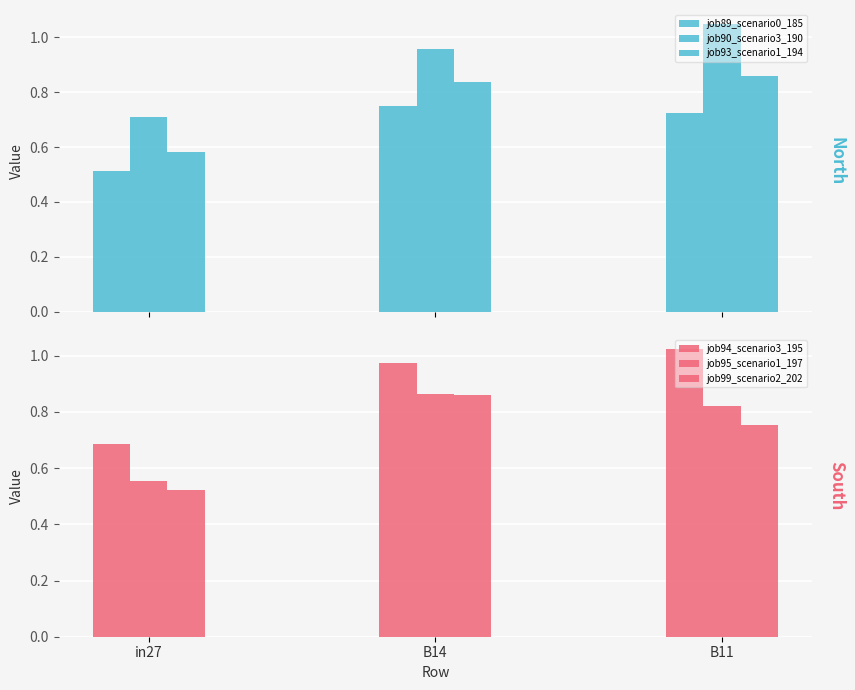

How many data points does each series have?

3